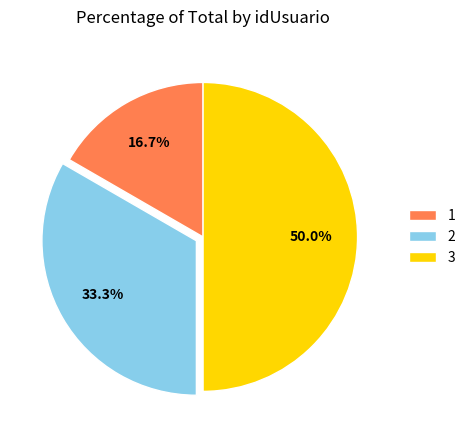

What portion of the pie excludes 1?

83.3%